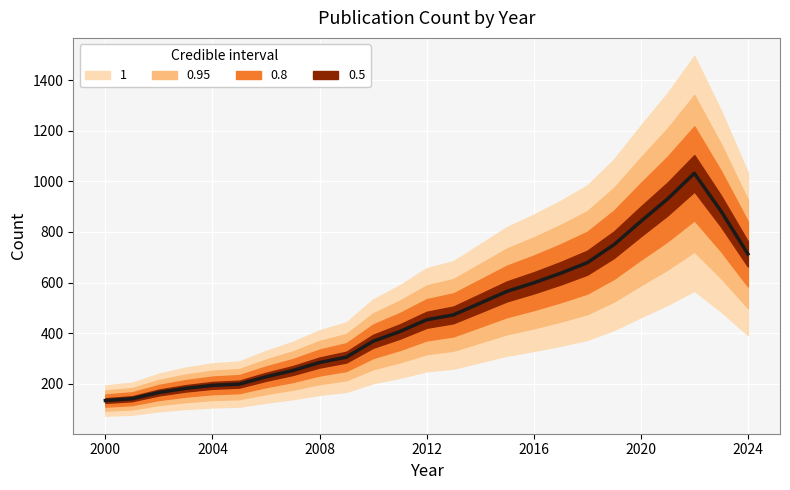

What is the change in value from 2005 to 2021?

+771